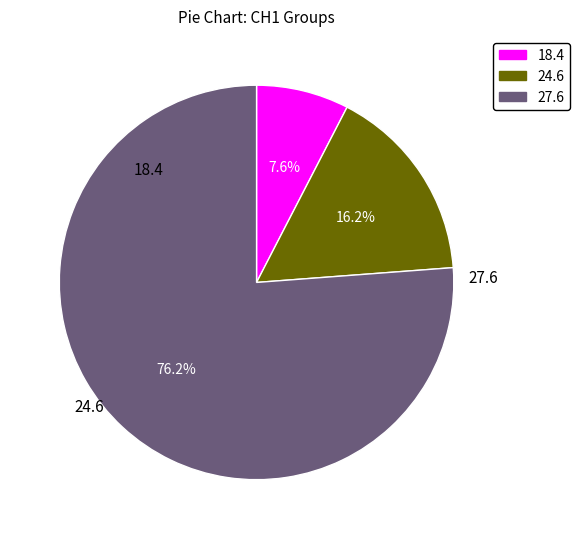

Count the number of slices in the pie.

3